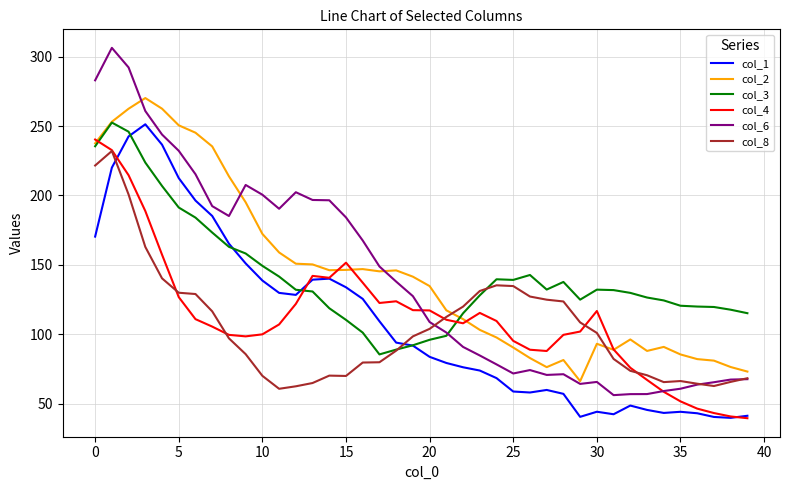

What is the average value of the col_8 series?

105.0